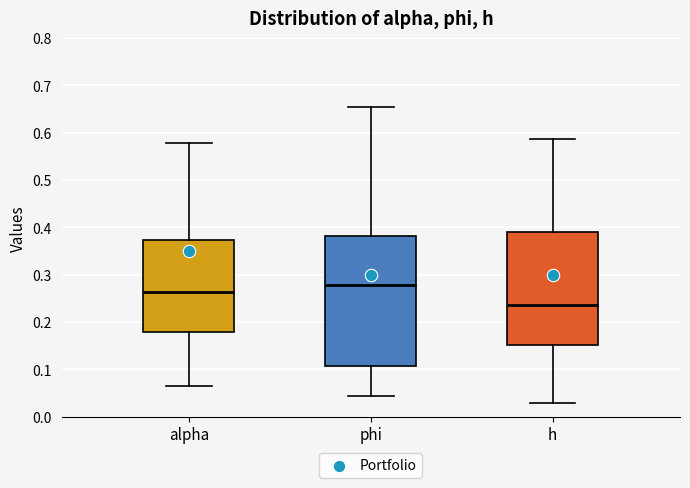

Comparing the boxes themselves (not the whiskers), which one is the tallest?

phi